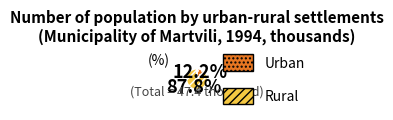

How many segments does this pie chart have?

2